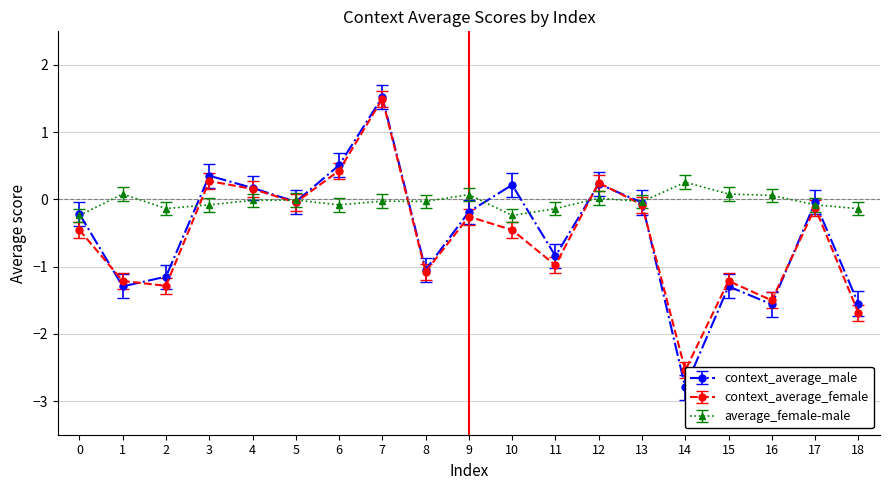

Which series ends up on top after the final intersection of context_average_female and context_average_male?

context_average_male